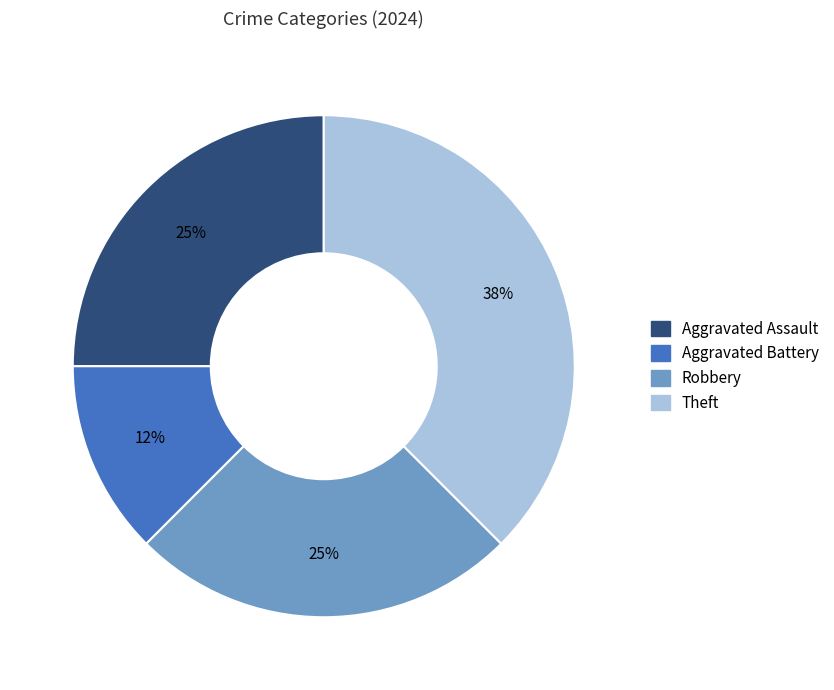

What percentage is the Aggravated Assault slice, to the nearest percent?

25%